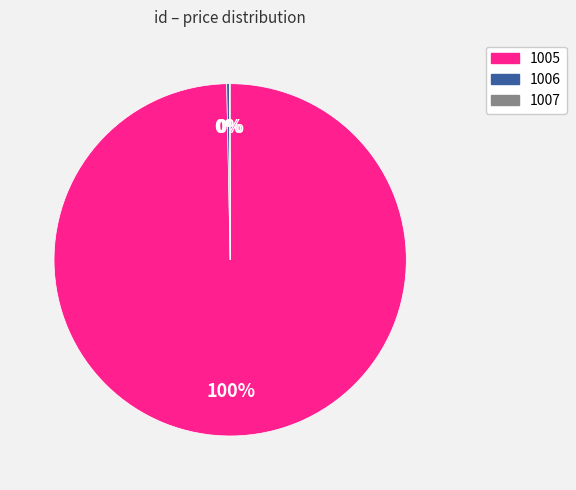

What is the largest slice in the pie chart?

1005